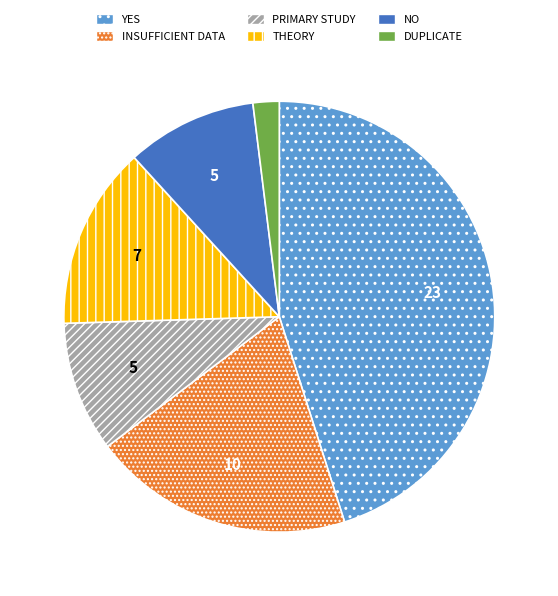

Combined, do PRIMARY STUDY and THEORY account for over 50%?

No